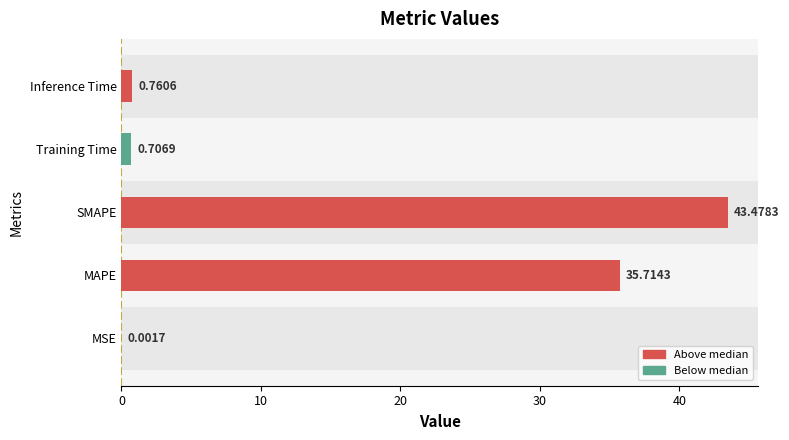

What is the sum of the values at Training Time and MAPE?

36.4